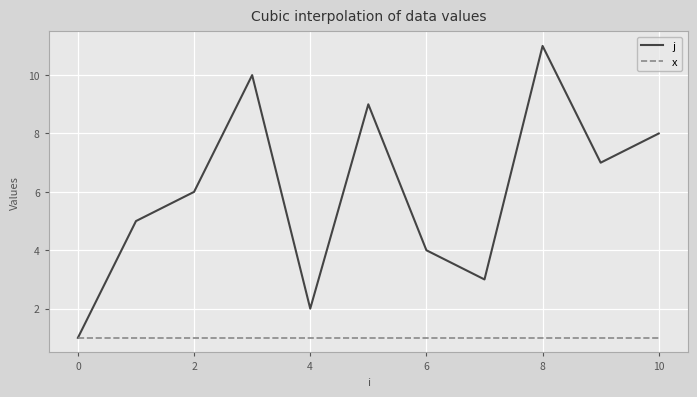

Reading left to right, extract all data points from this chart.

j: 1	5	6	10	2	9	4	3	11	7	8
x: 1	1	1	1	1	1	1	1	1	1	1